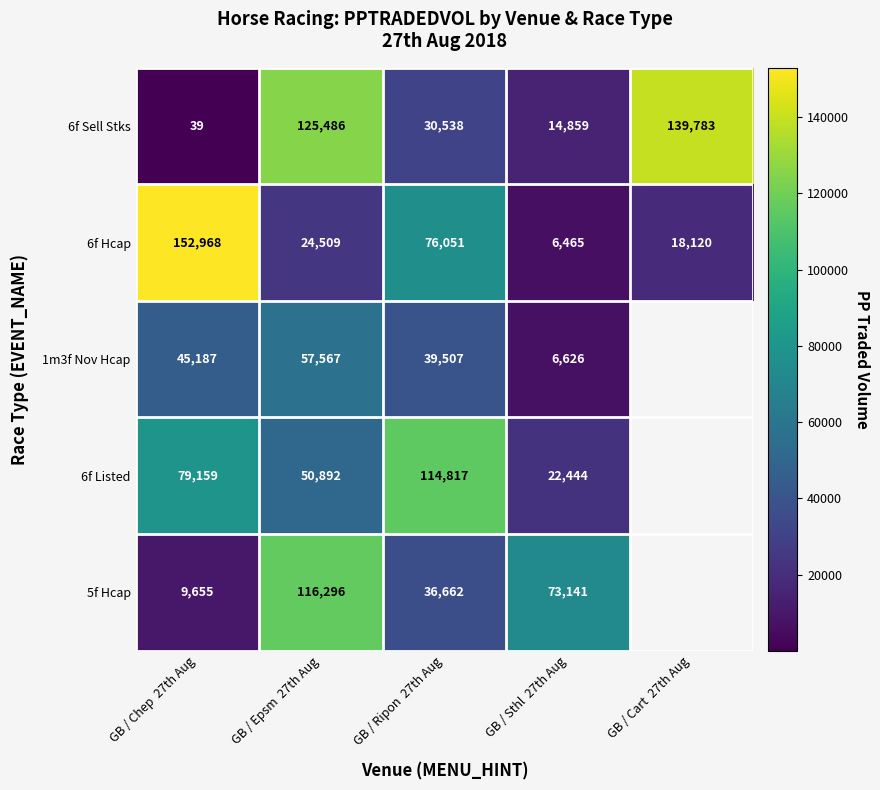

Is the value of 6f Hcap at GB / Chep  27th Aug greater than the value of 1m3f Nov Hcap at GB / Ripon  27th Aug?

Yes